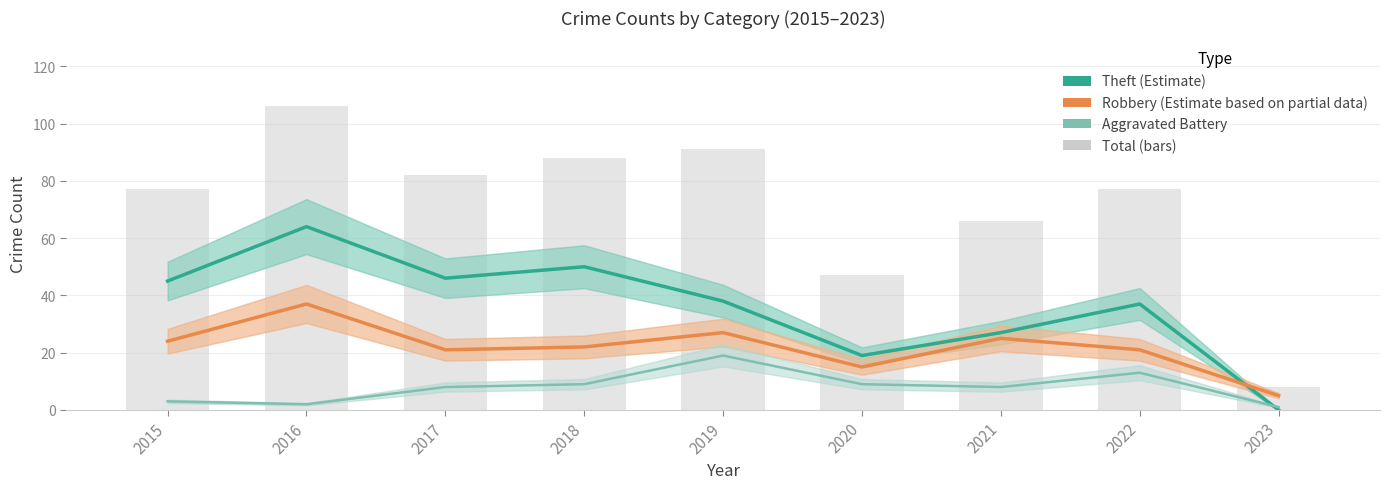

The value of Total (bars) at 2020 is 78. True or false?

False